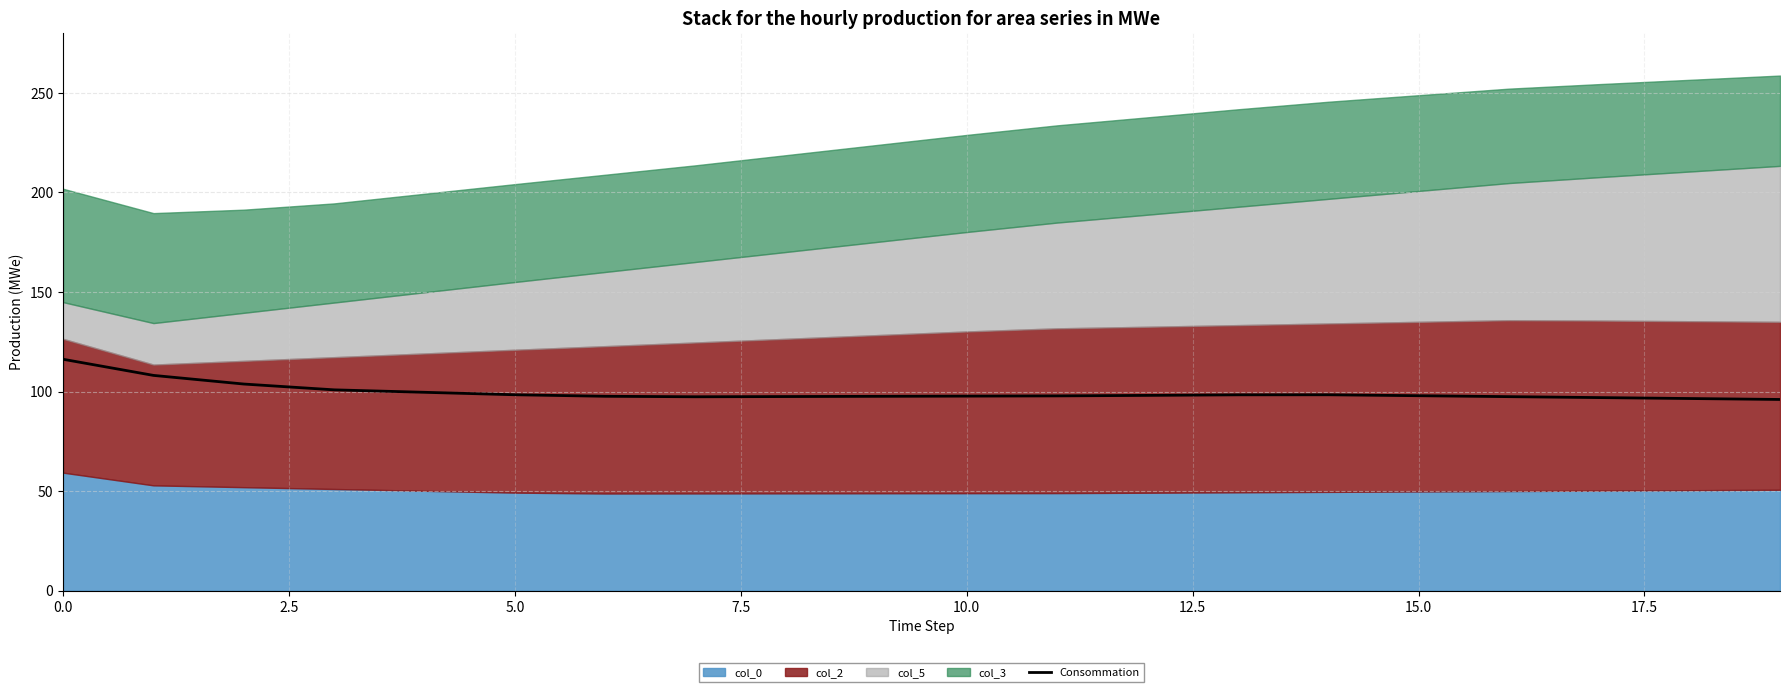

Approximately how many times larger is the value at 11 compared to 14?

1.0